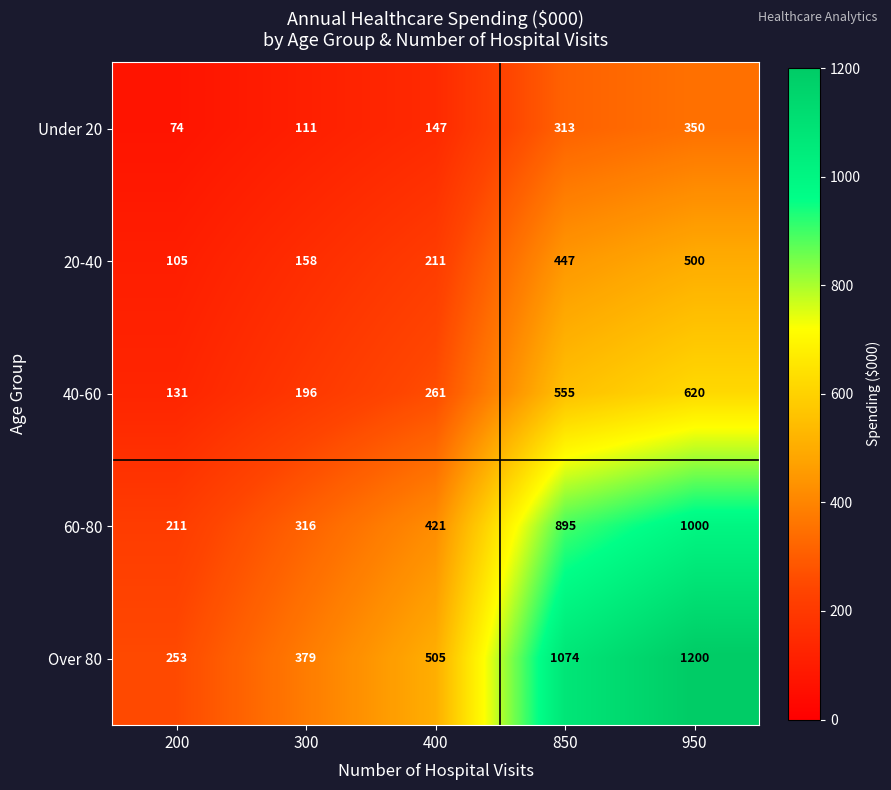

What is the spread (max minus min) of values at 950?

850